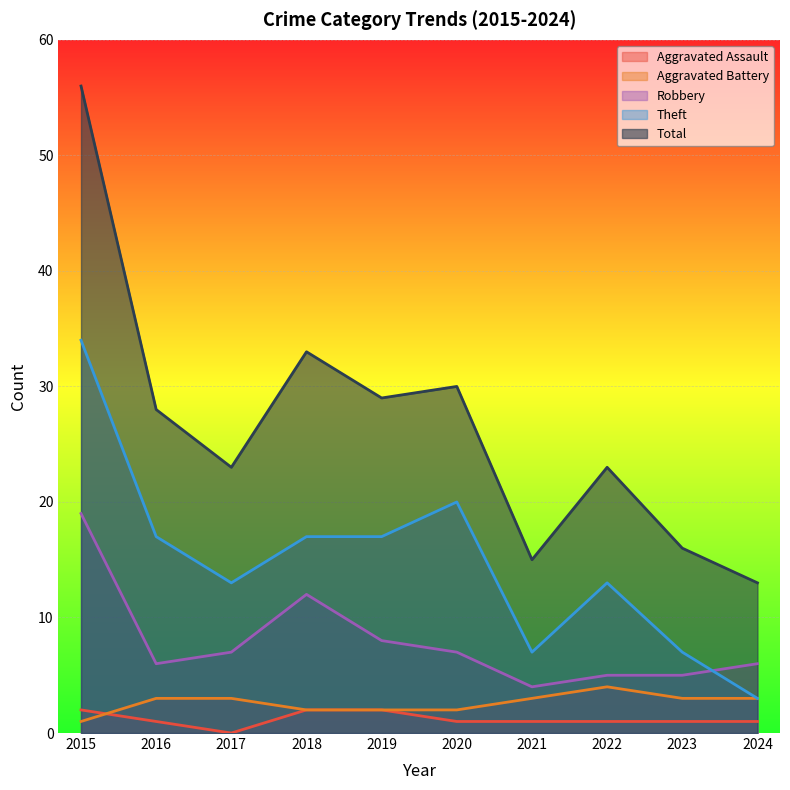

What is the difference between the Total values at 2023 and 2017?

7